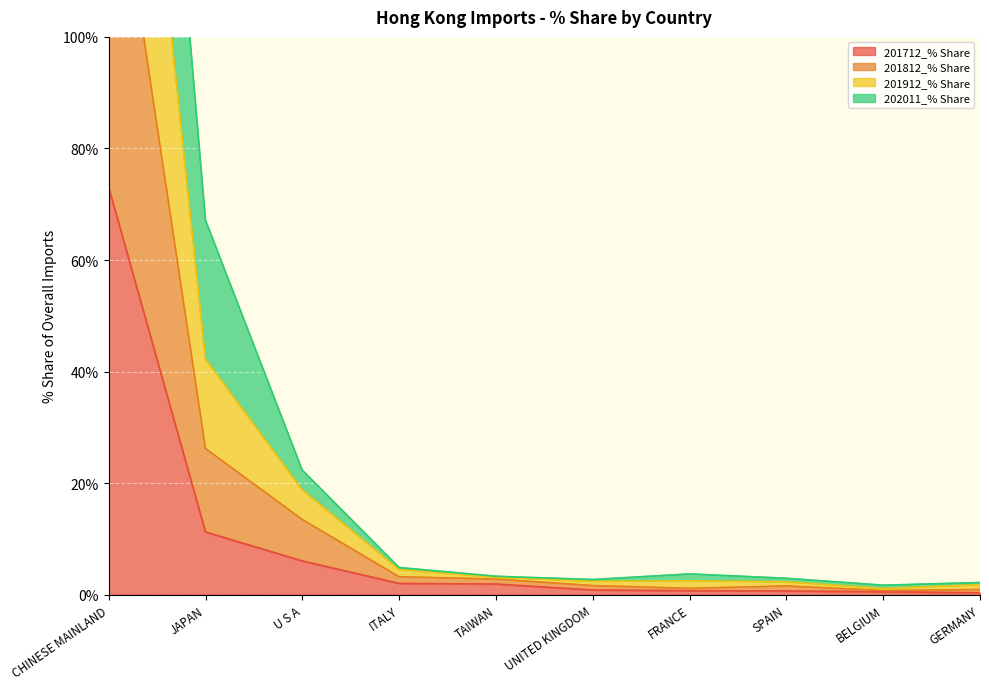

At which label is 201712_% Share closest to 36?

JAPAN